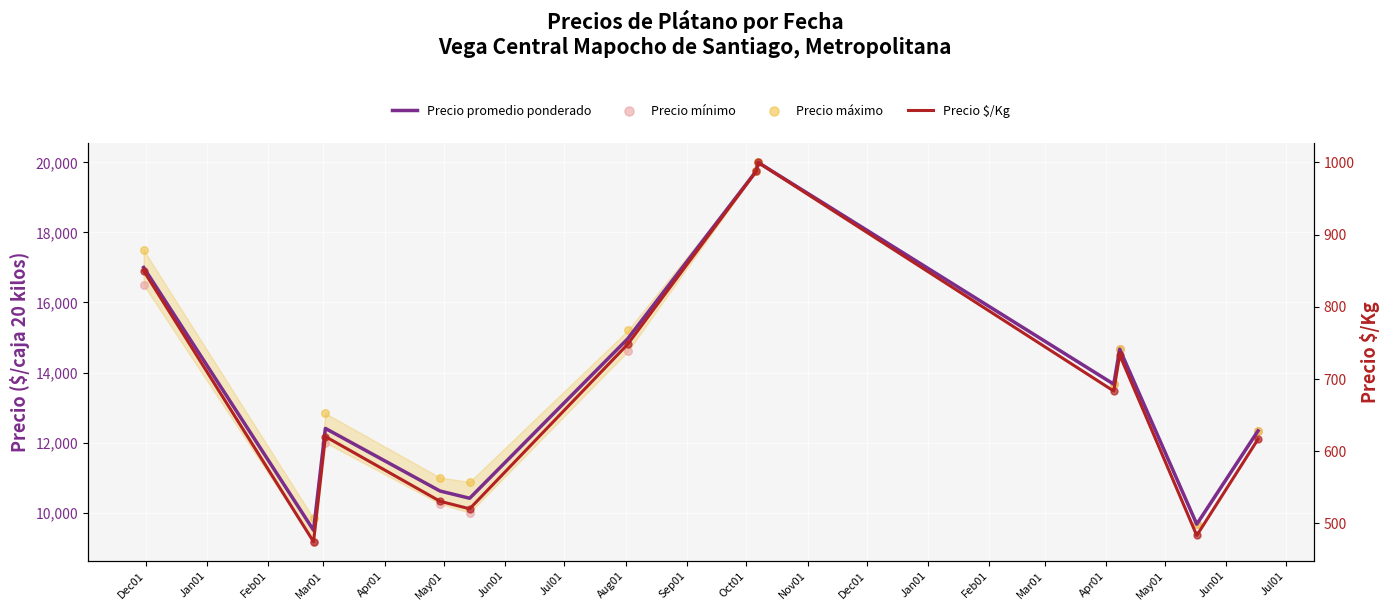

Which series has the largest total across all categories?

Precio máximo